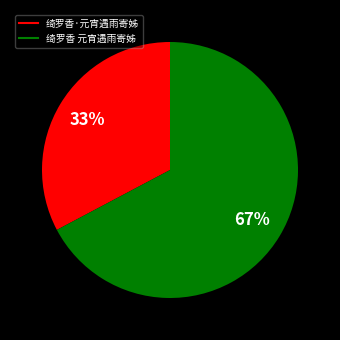

Do 绮罗香 元宵遇雨寄姊 and 绮罗香·元宵遇雨寄姊 together represent more than half of the pie?

Yes